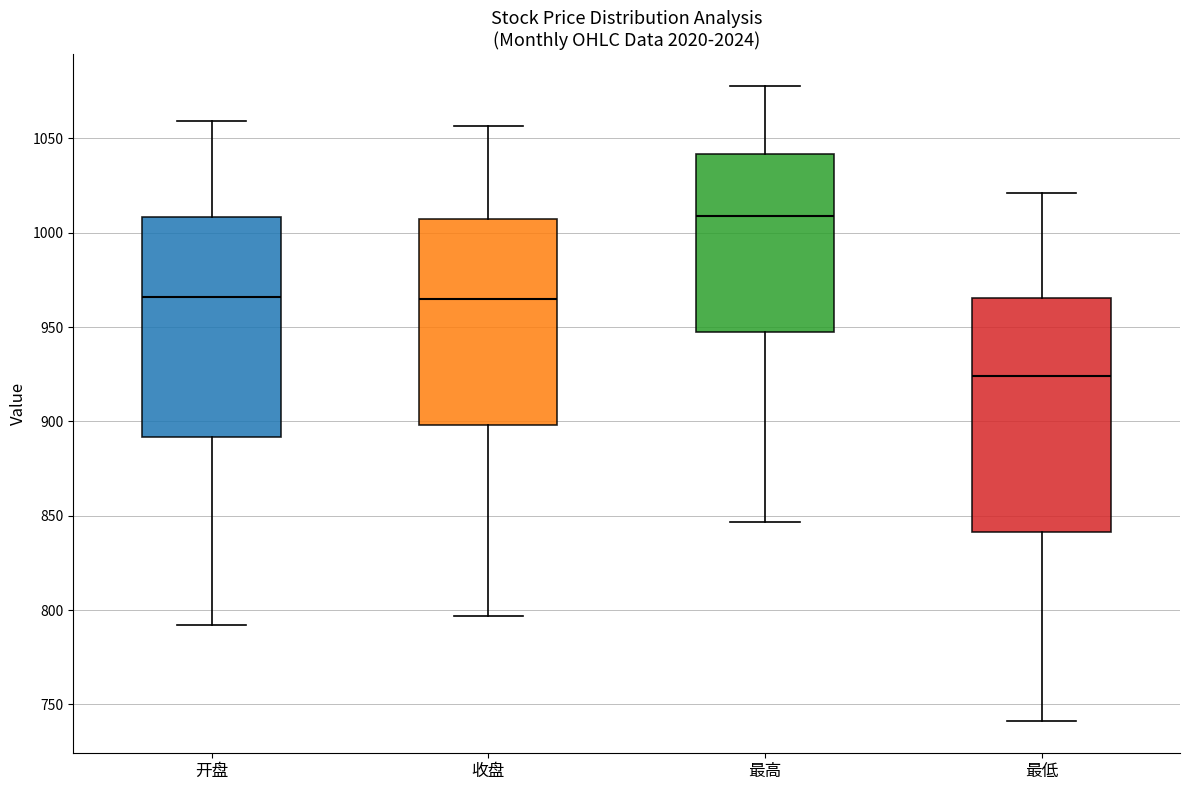

Which box has the highest median line?

最高